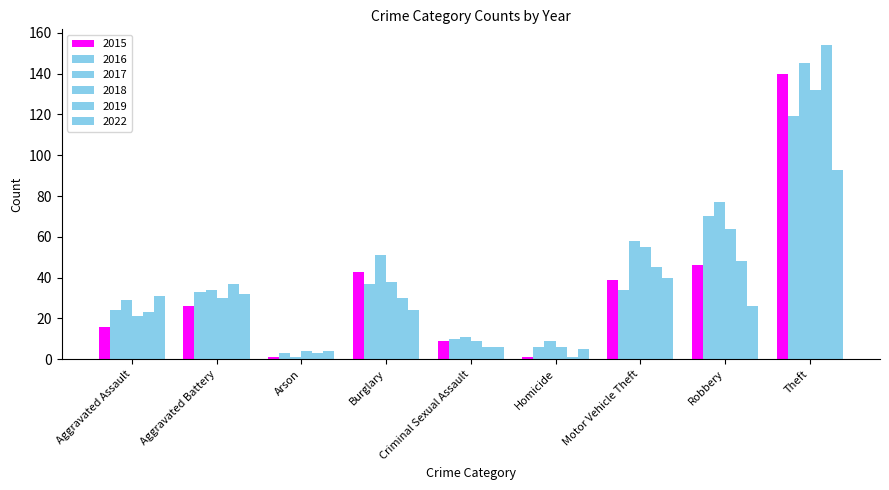

Reading left to right, list all the values displayed in this chart.

2015: 16	26	1	43	9	1	39	46	140
2016: 24	33	3	37	10	6	34	70	119
2017: 29	34	1	51	11	9	58	77	145
2018: 21	30	4	38	9	6	55	64	132
2019: 23	37	3	30	6	1	45	48	154
2022: 31	32	4	24	6	5	40	26	93